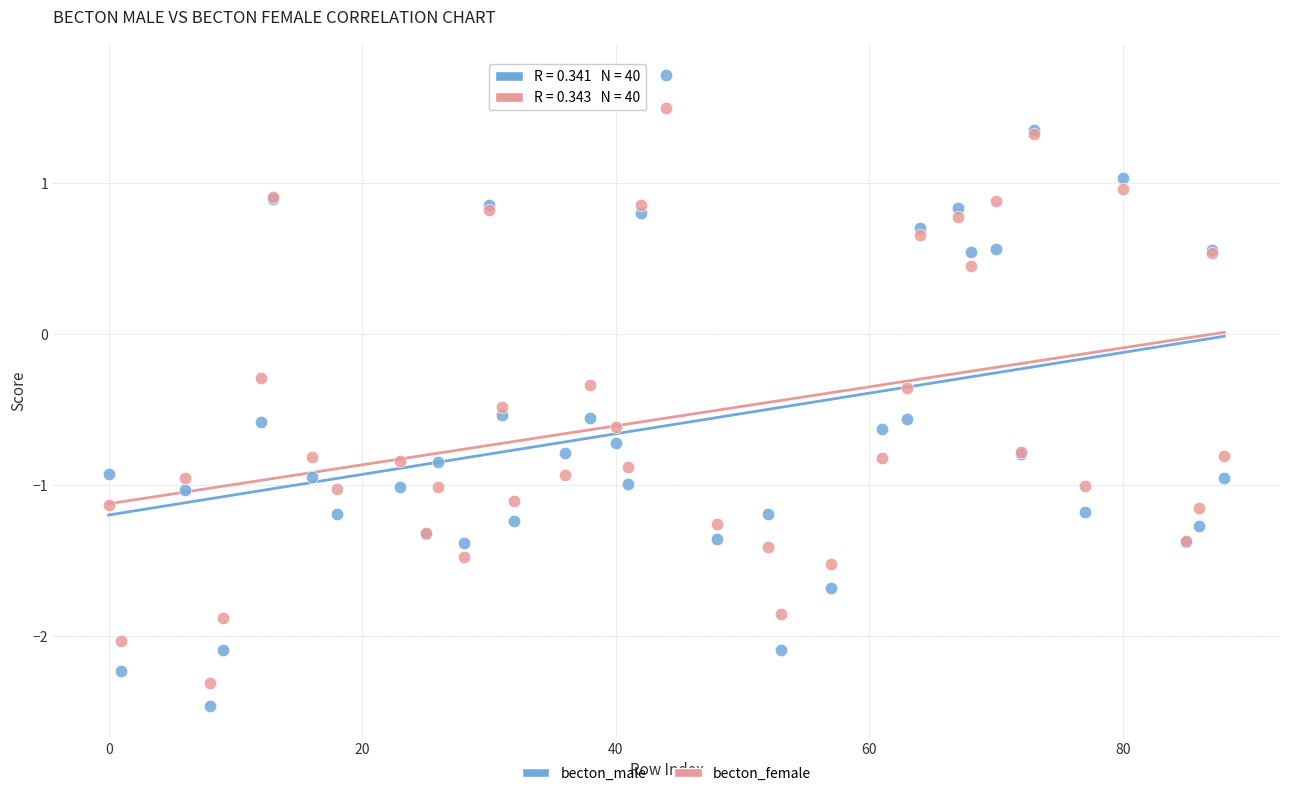

Which series has the largest Y range (max minus min)?

becton_male